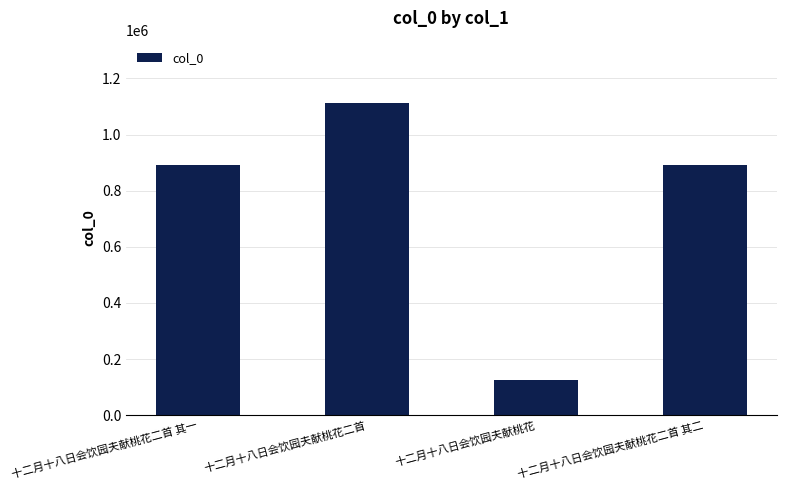

Is it true that the value at 十二月十八日会饮园夫献桃花二首 其二 is 891813?

True